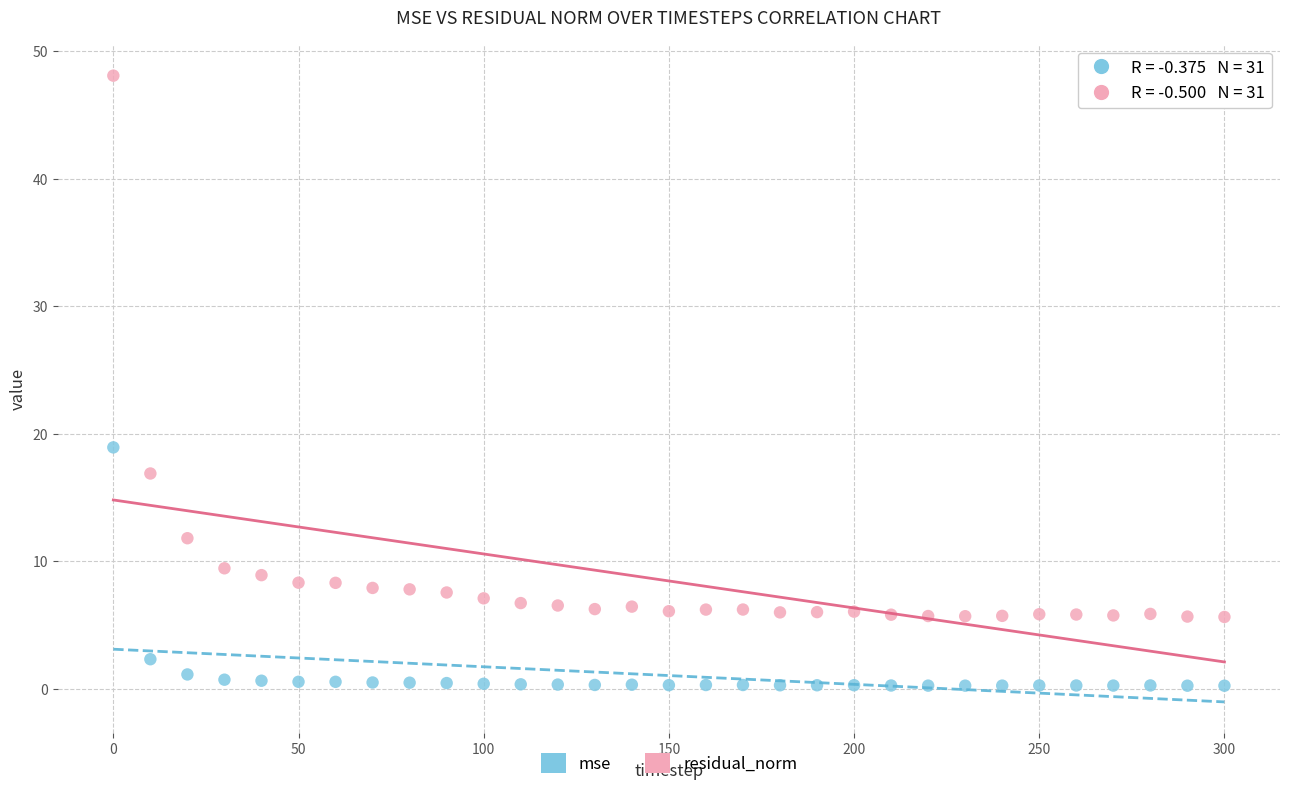

What are all the series names shown in the legend?

mse, residual_norm